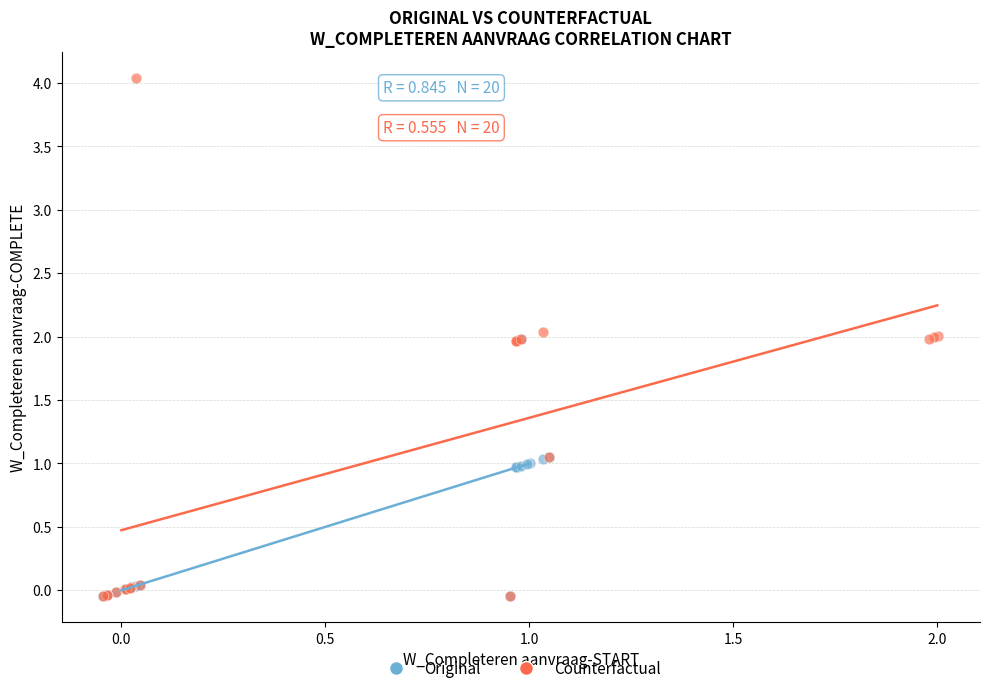

Which series has the widest spread of Y values?

Counterfactual